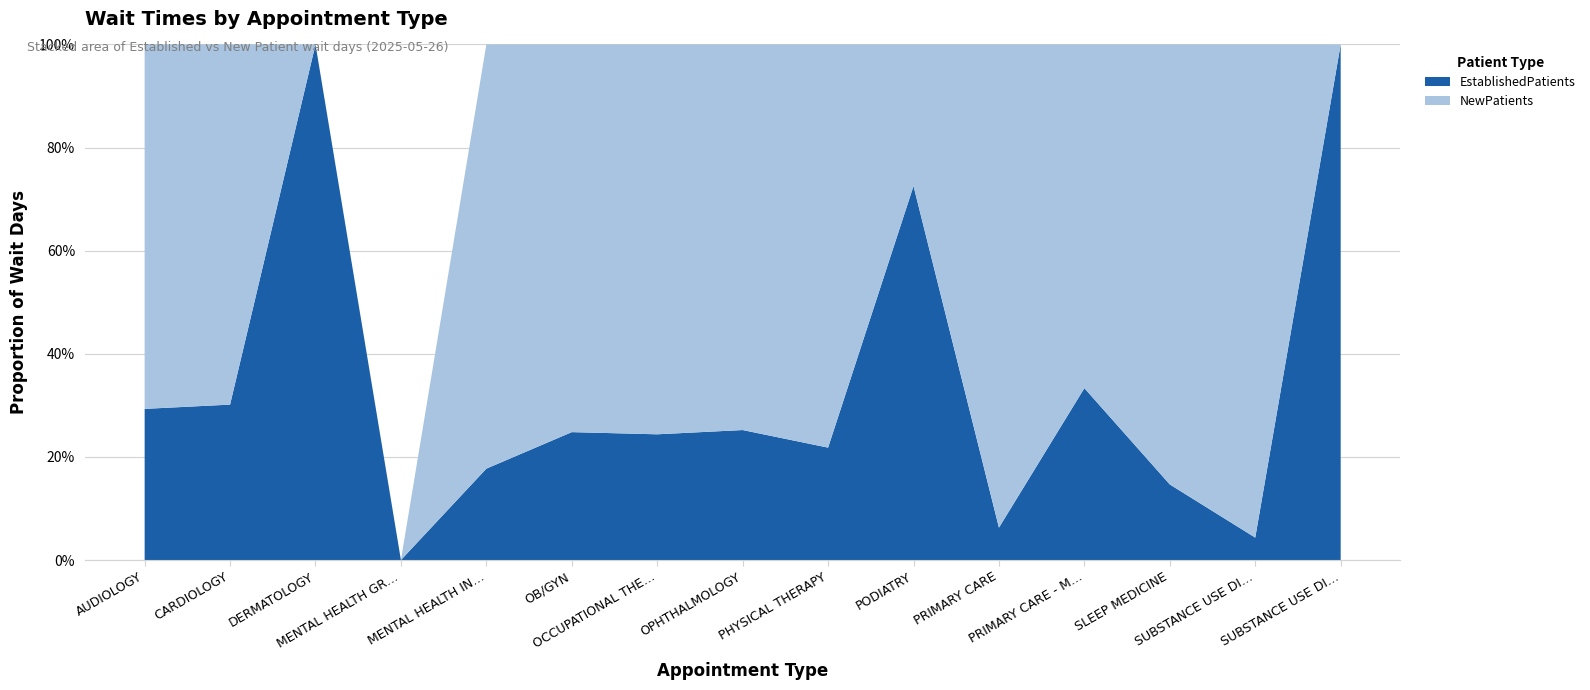

Reading left to right, what are all the values shown in this chart?

EstablishedPatients: AUDIOLOGY=7.3	CARDIOLOGY=25.2	DERMATOLOGY=0.8	MENTAL HEALTH GROUP=0.0	MENTAL HEALTH INDIVIDUAL=2.8	OB/GYN=9.6	OCCUPATIONAL THERAPY=11.9	OPHTHALMOLOGY=12.0	PHYSICAL THERAPY=12.1	PODIATRY=55.2	PRIMARY CARE=3.7	PRIMARY CARE - MENTAL HEALTH INTEGRATED=0.6	SLEEP MEDICINE=9.6	SUBSTANCE USE DISORDER GROUP=0.5	SUBSTANCE USE DISORDER INDIVIDUAL=0.2
NewPatients: AUDIOLOGY=17.6	CARDIOLOGY=58.4	DERMATOLOGY=0.0	MENTAL HEALTH GROUP=0.0	MENTAL HEALTH INDIVIDUAL=13.0	OB/GYN=29.1	OCCUPATIONAL THERAPY=36.9	OPHTHALMOLOGY=35.6	PHYSICAL THERAPY=43.4	PODIATRY=20.9	PRIMARY CARE=55.2	PRIMARY CARE - MENTAL HEALTH INTEGRATED=1.2	SLEEP MEDICINE=55.9	SUBSTANCE USE DISORDER GROUP=11.0	SUBSTANCE USE DISORDER INDIVIDUAL=0.0